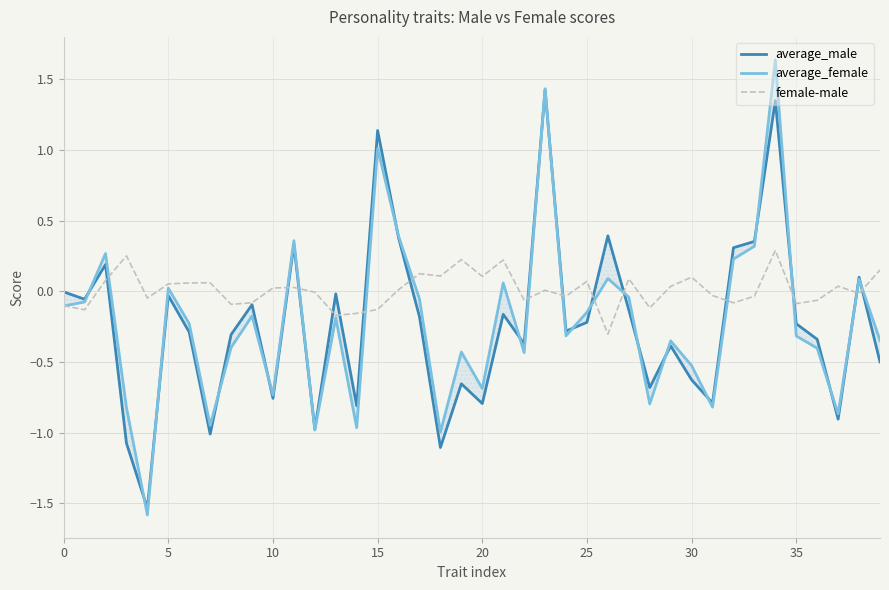

How many values in average_male are above zero?

10